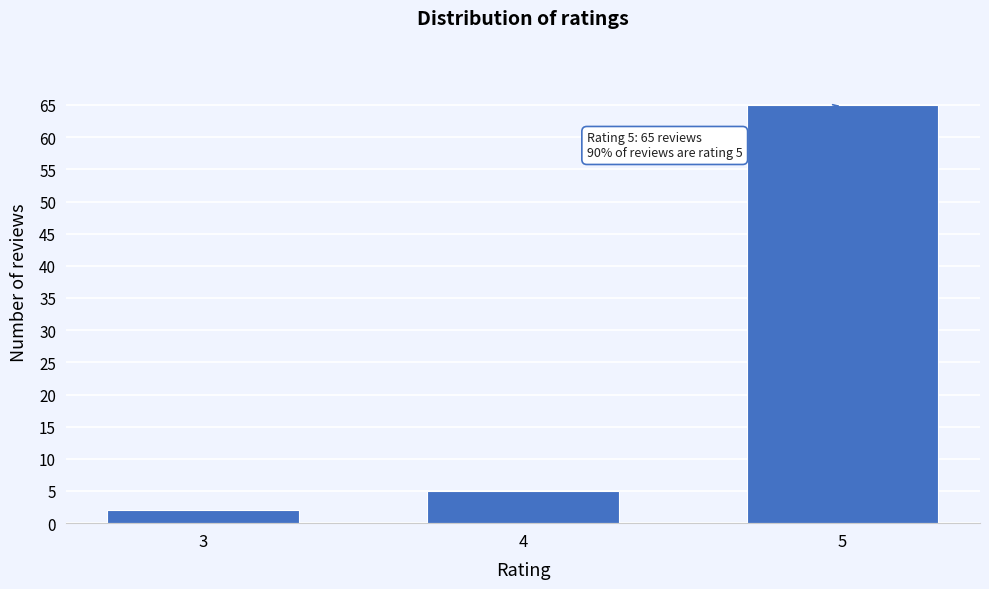

Reading left to right, what are all the values shown in this chart?

3=2	4=5	5=65